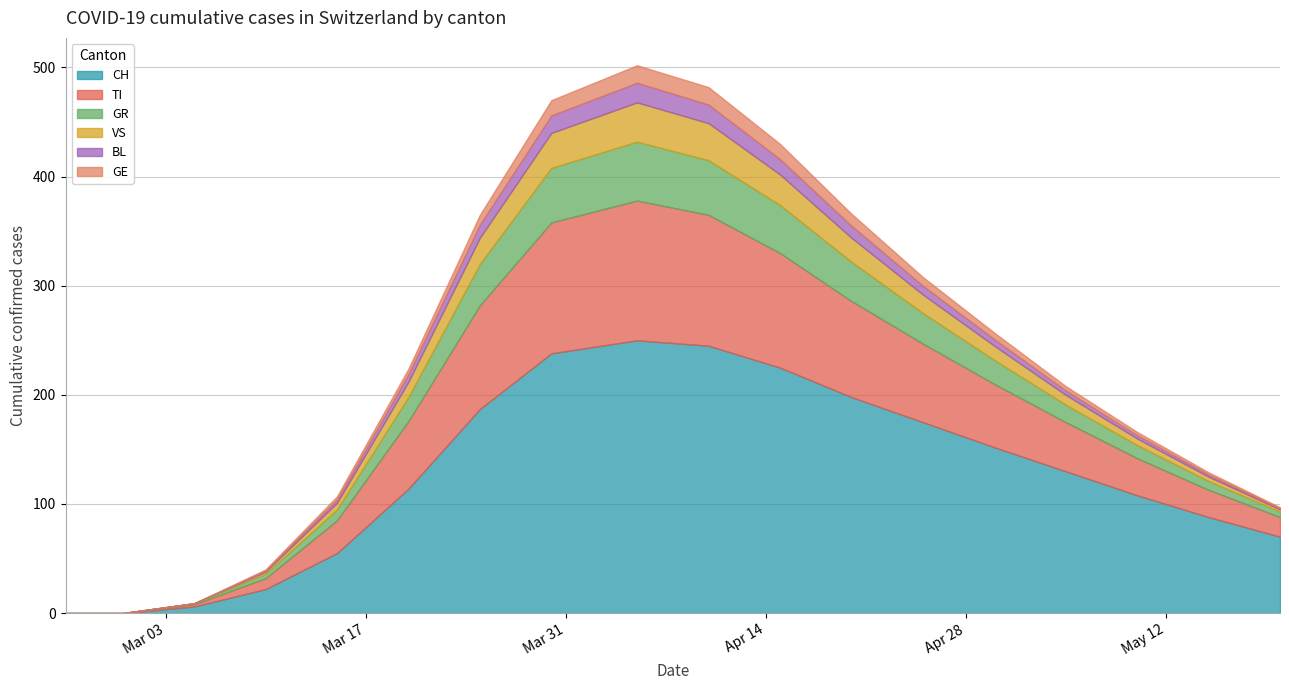

Rank the series at 2020-02-25 from lowest to highest value.

CH, TI, GR, VS, BL, GE